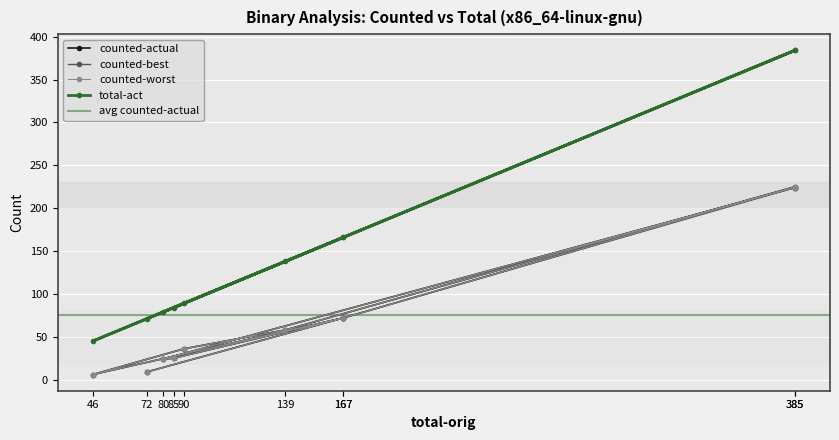

Reading left to right, what are all the values shown in this chart?

counted-actual: 9	72	6	36	58	225	72	25	24	224
counted-best: 9	72	6	36	58	224	72	25	24	224
counted-worst: 9	72	6	36	58	225	72	25	24	224
total-act: 71	166	45	89	138	384	166	84	79	384